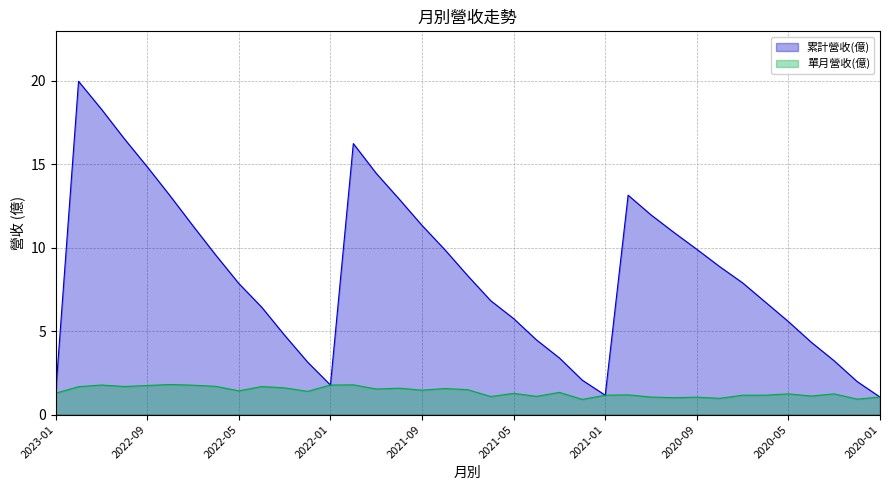

The value of 單月營收(億) at 2020-08 is 1.0. True or false?

True